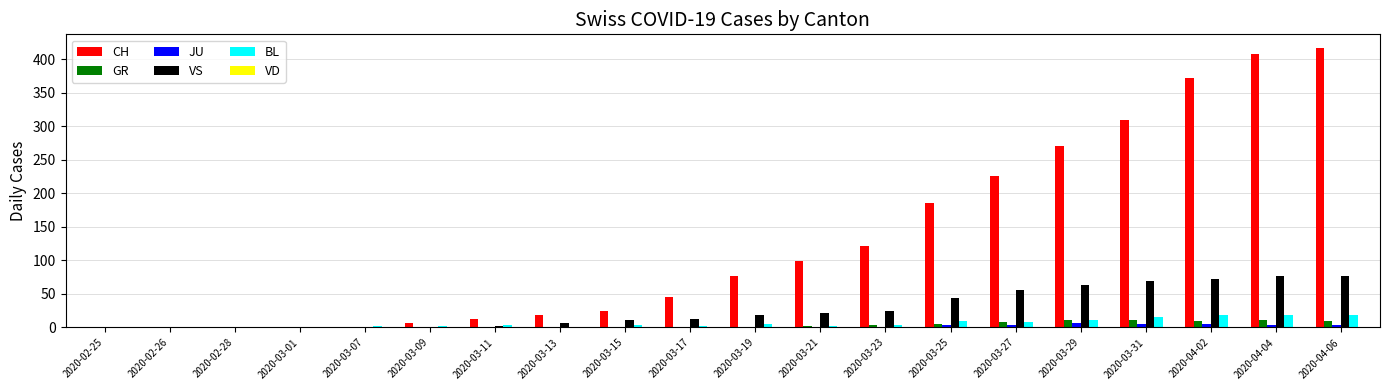

True or false: CH has a value of 31 at 2020-03-17.

False